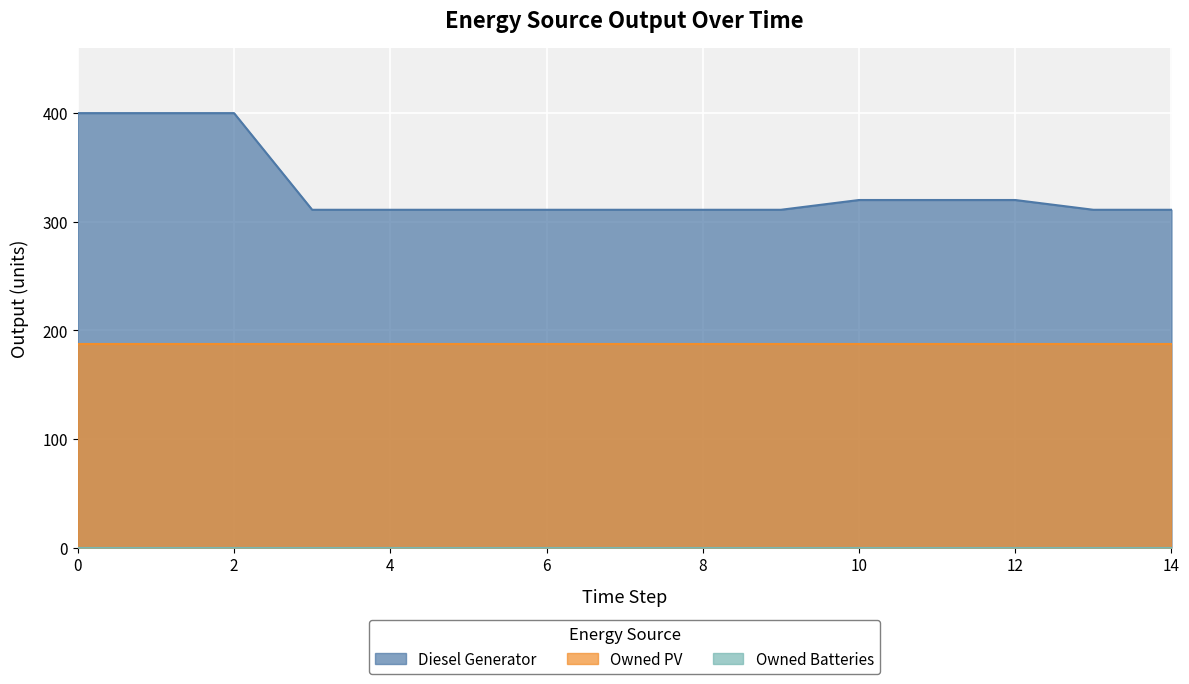

True or false: Owned PV and Owned Batteries cross at least once.

False